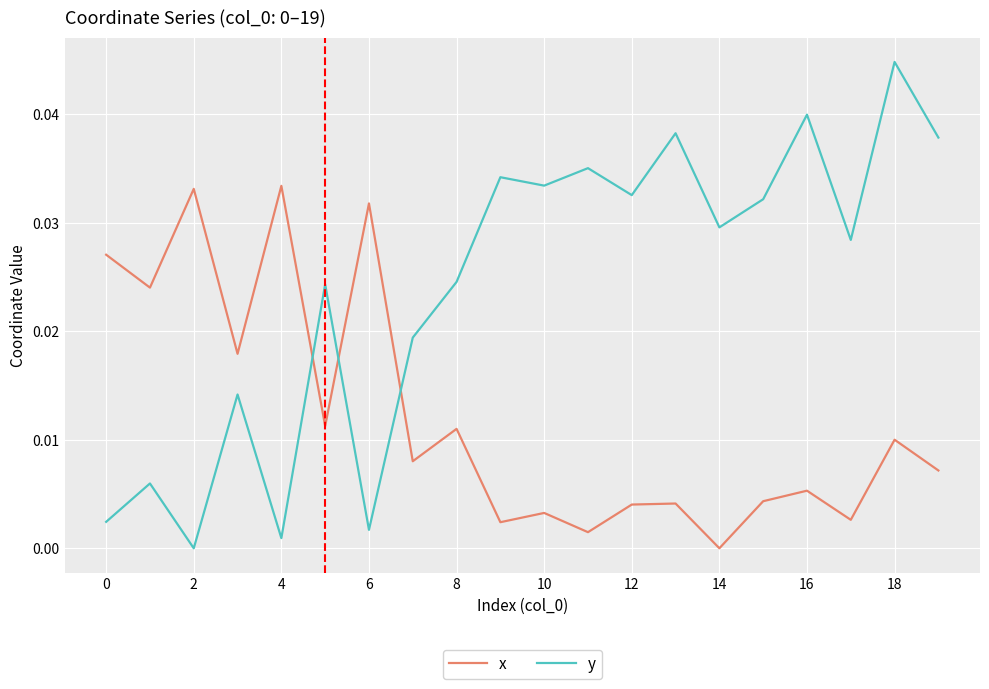

Which series has the widest spread of values?

y